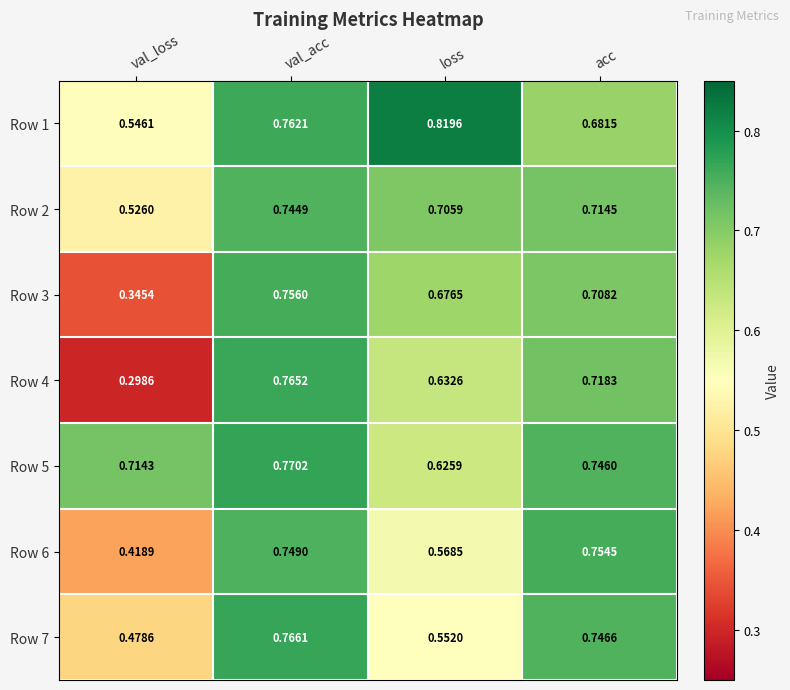

At which label is Row 5 closest to 0?

loss